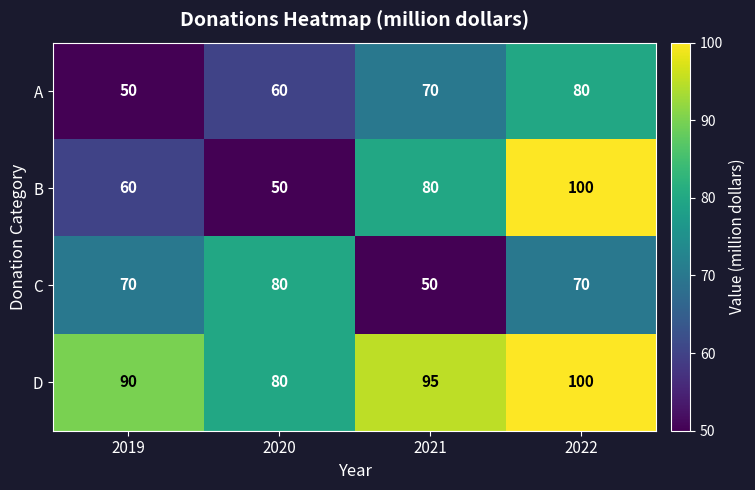

Where is D nearest to the value 90?

2019